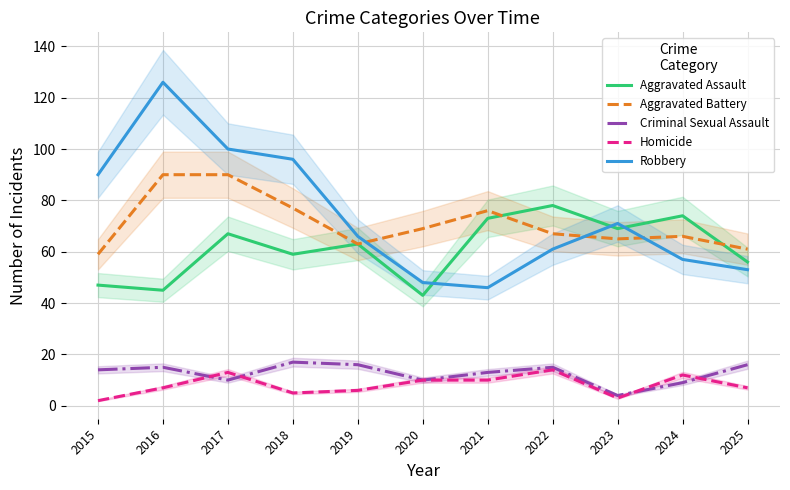

At which label does Homicide reach its minimum?

2015